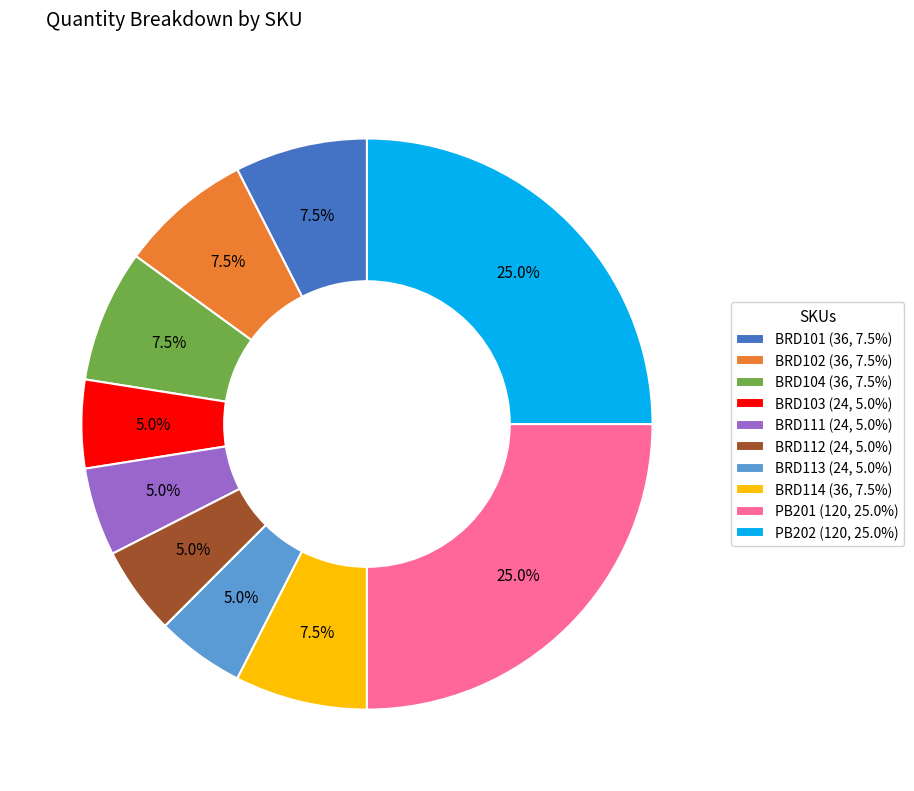

To the nearest percent, what portion does BRD103 represent?

5%